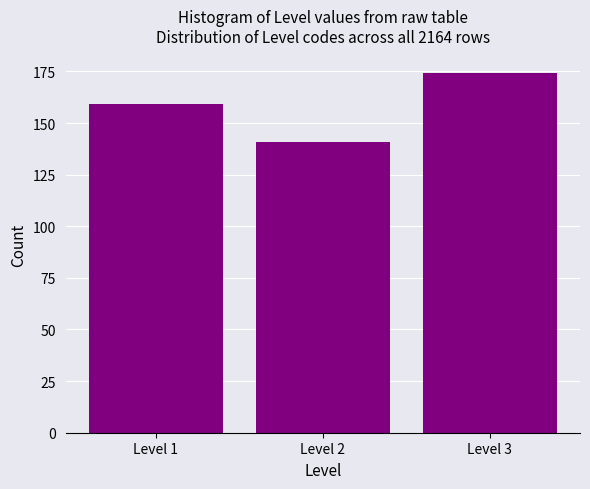

Reading left to right, extract all data points from this chart.

Level 1=159	Level 2=141	Level 3=174